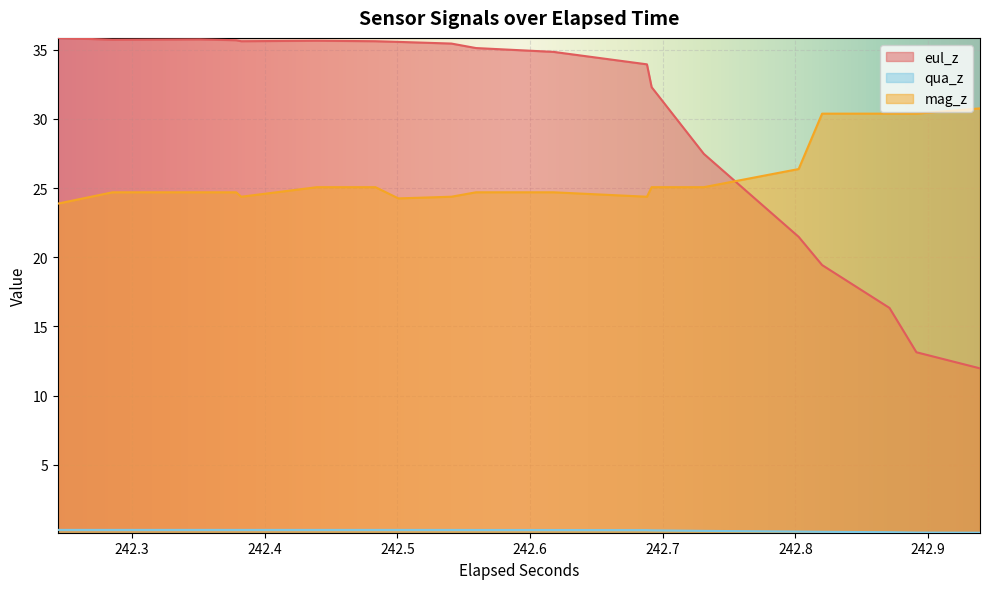

How many values in the mag_z series exceed 24?

36